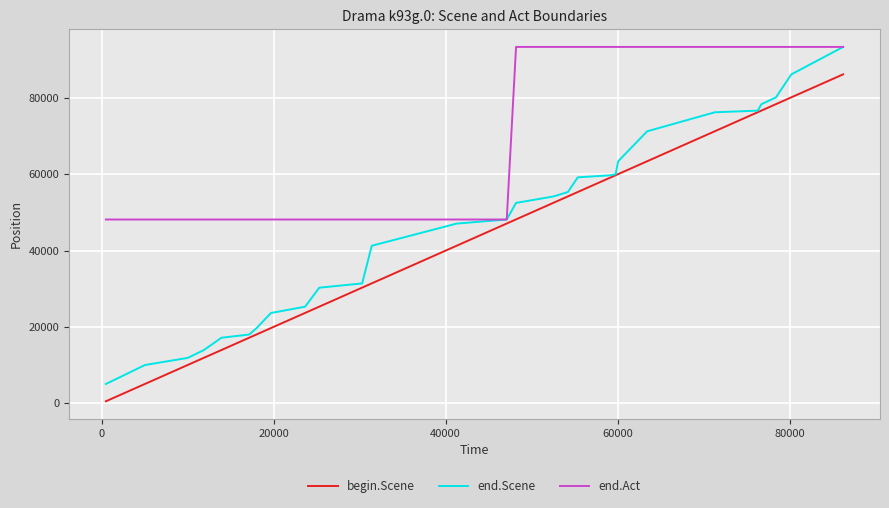

What is the maximum value for end.Scene?

93412